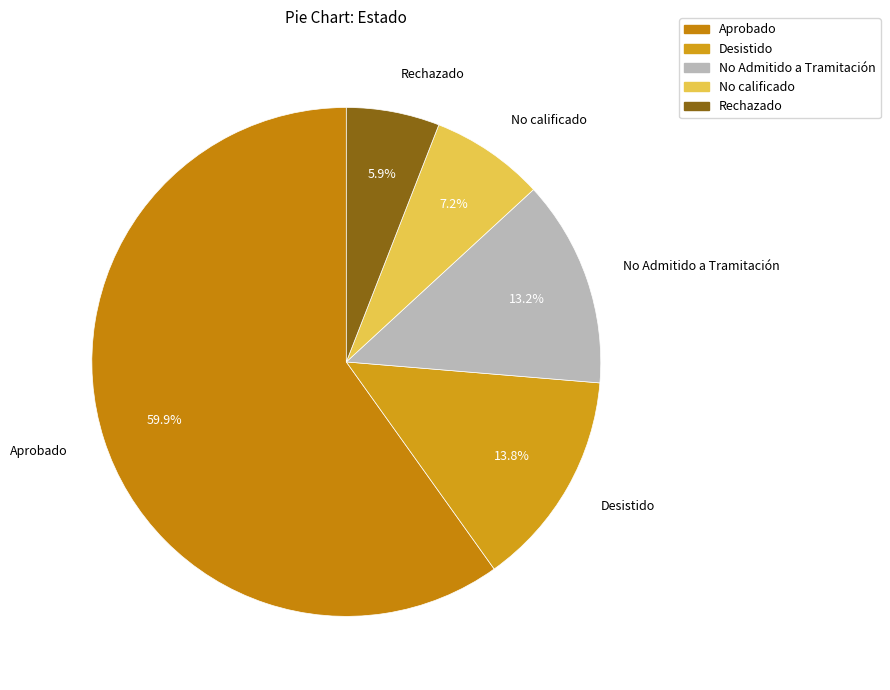

Is it true that Aprobado is 60% of the pie?

True